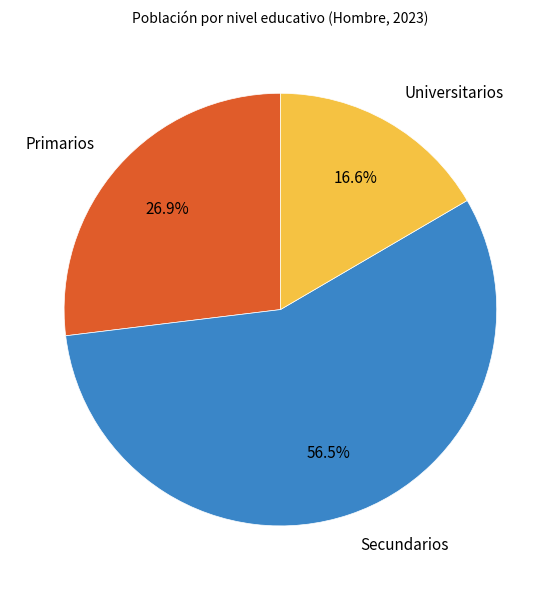

Is Secundarios the majority of the pie?

Yes